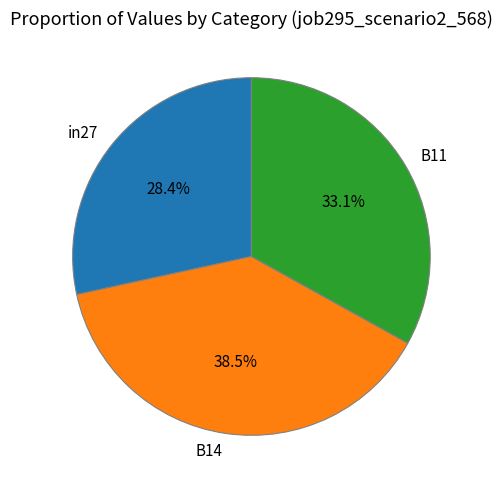

Is the sum of B11 and B14 greater than half?

Yes